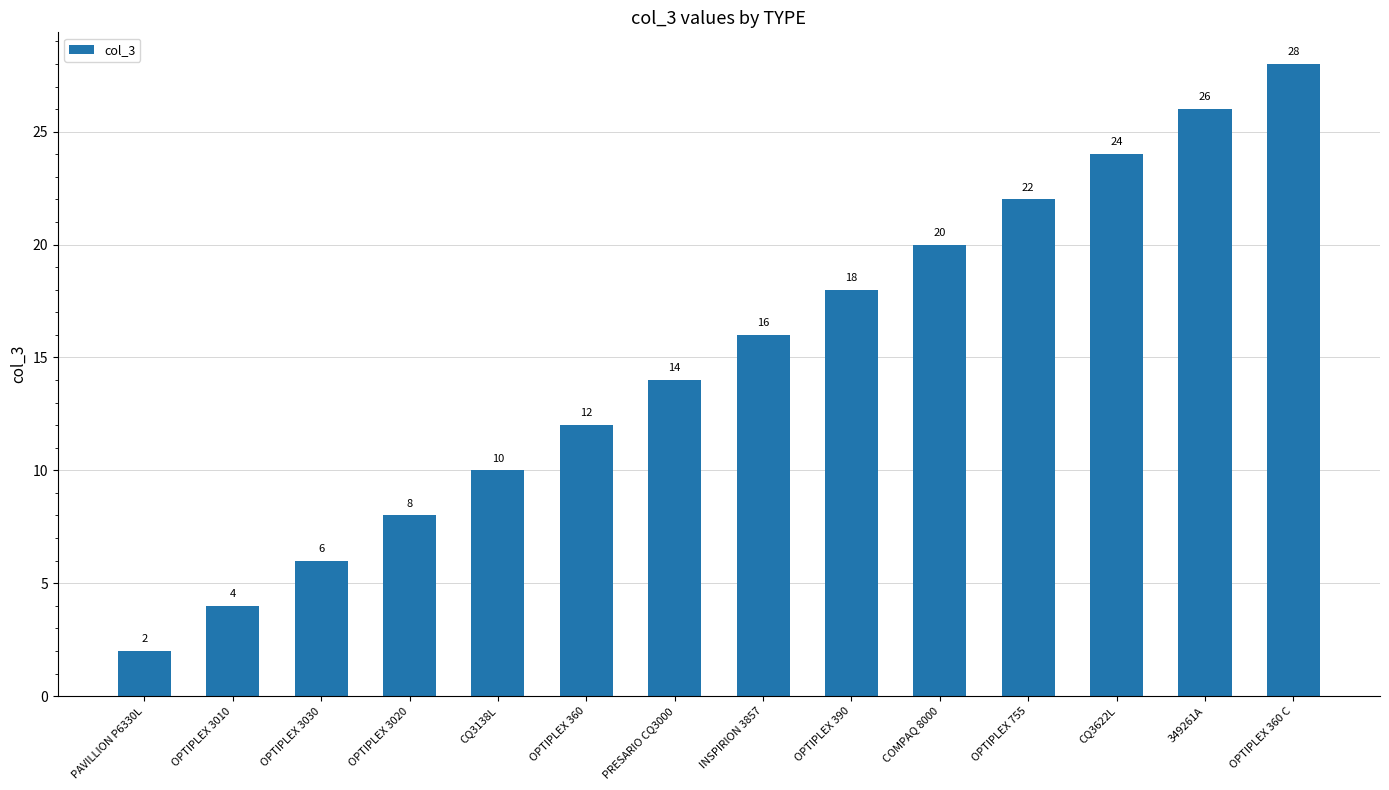

Reading left to right, list all the values displayed in this chart.

2	4	6	8	10	12	14	16	18	20	22	24	26	28